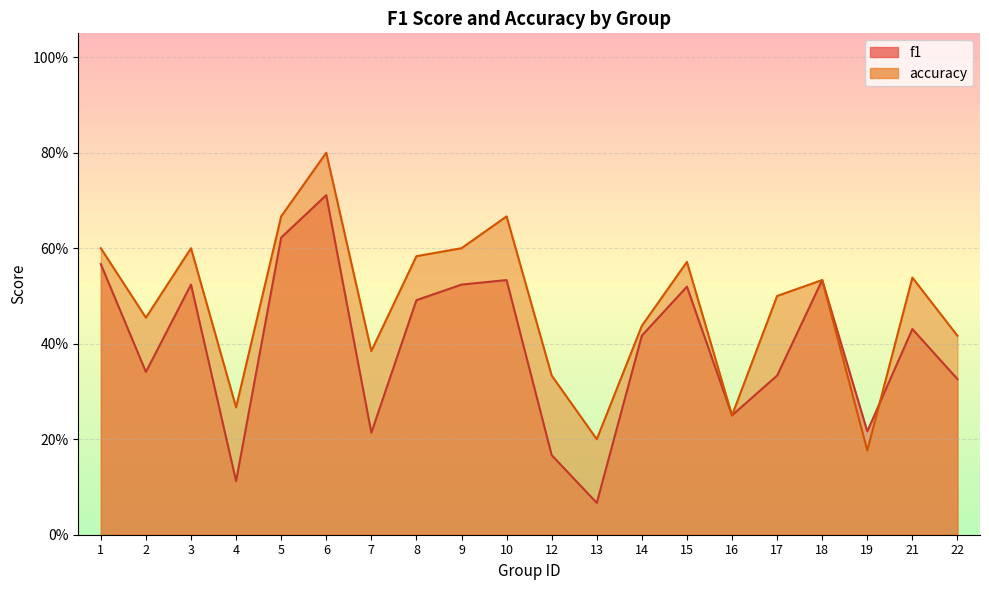

Reading right to left, extract all data points from this chart.

f1: 0.3	0.4	0.2	0.5	0.3	0.2	0.5	0.4	0.1	0.2	0.5	0.5	0.5	0.2	0.7	0.6	0.1	0.5	0.3	0.6
accuracy: 0.4	0.5	0.2	0.5	0.5	0.2	0.6	0.4	0.2	0.3	0.7	0.6	0.6	0.4	0.8	0.7	0.3	0.6	0.5	0.6